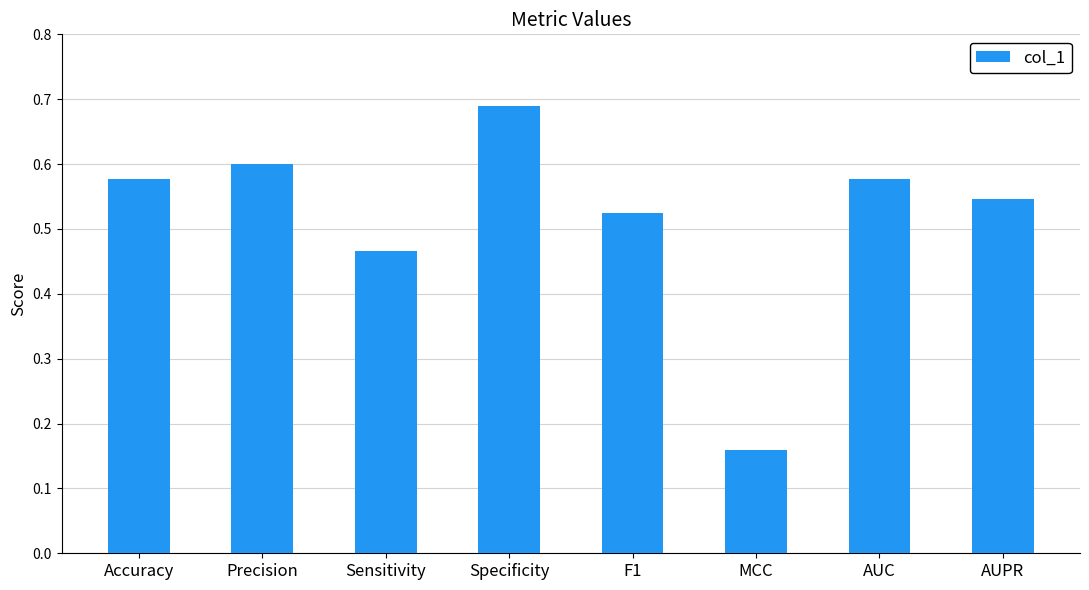

How many values are between 0 and 1?

8